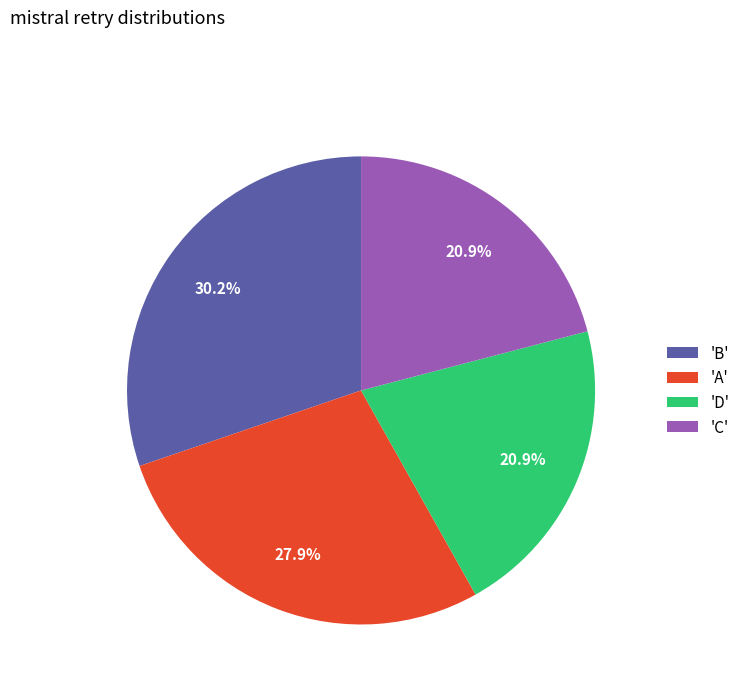

Between 'A' and 'B', which is larger?

'B'